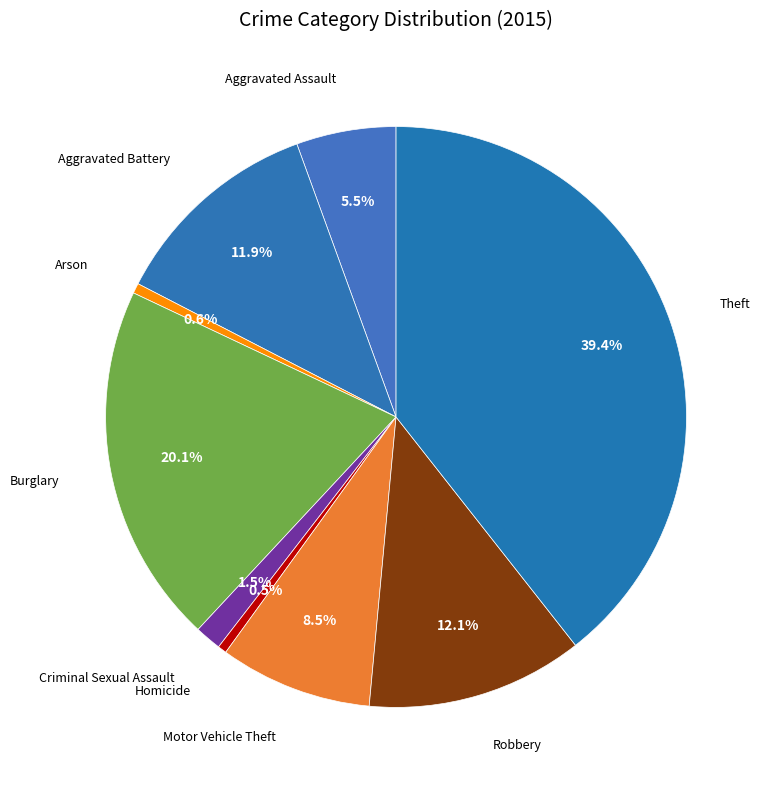

What is the largest slice in the pie chart?

Theft